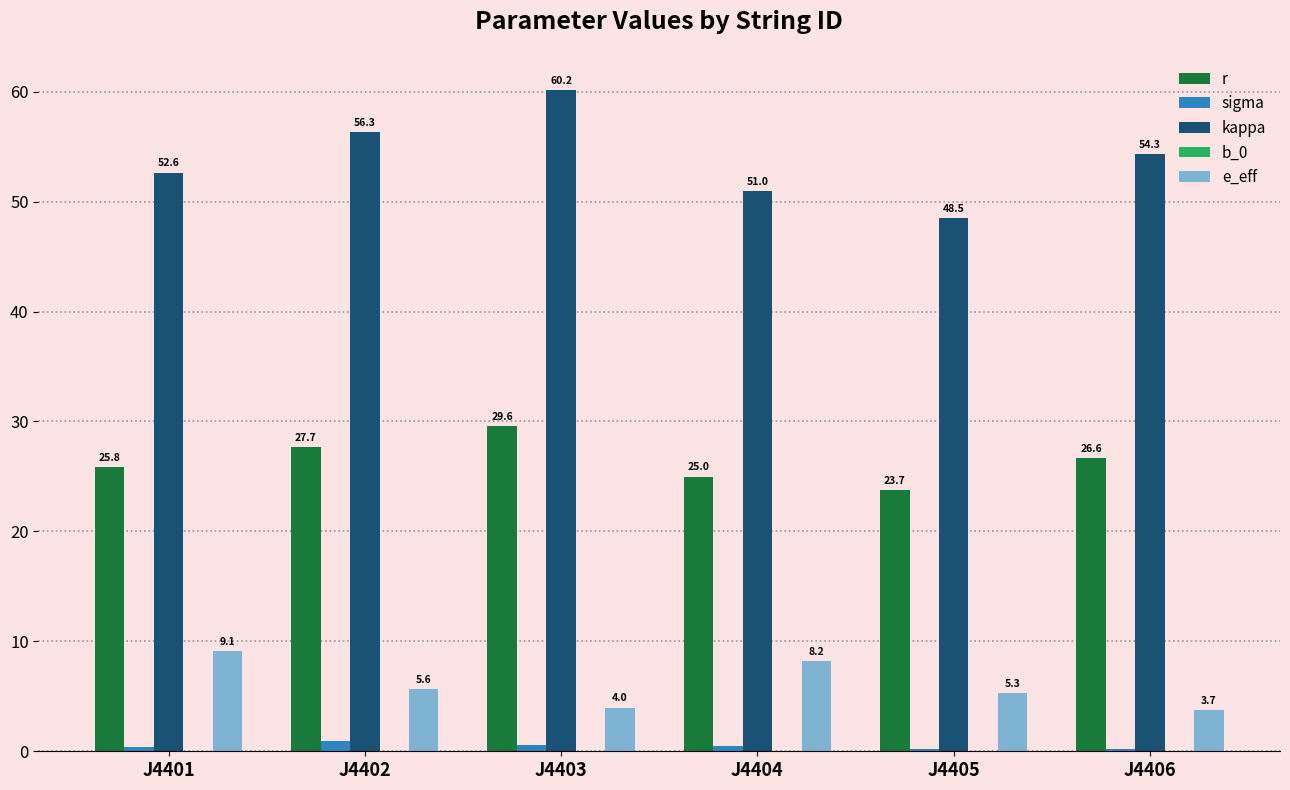

Count the number of data series in this chart.

5